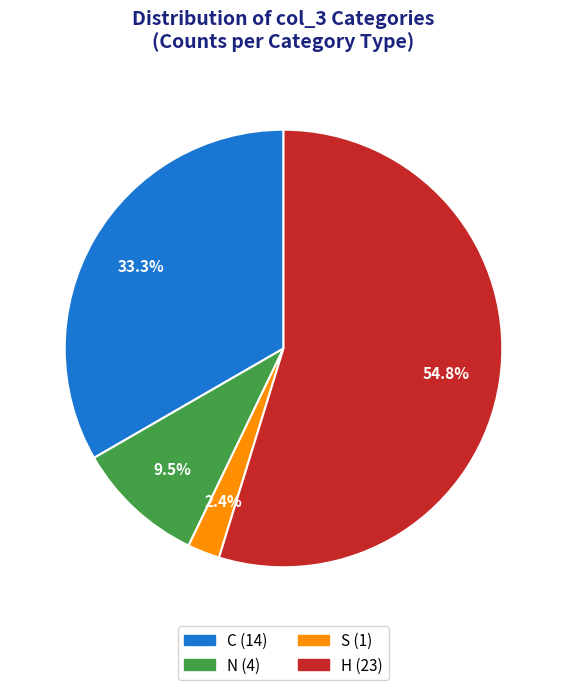

What is the smallest slice in the pie chart?

S